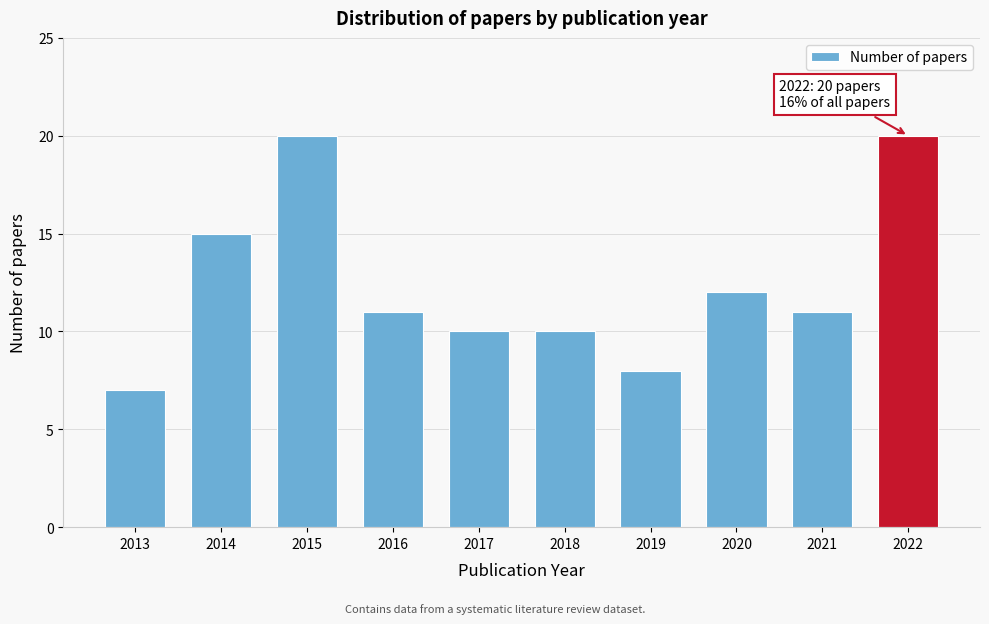

Reading right to left, list all the values displayed in this chart.

2022=20	2021=11	2020=12	2019=8	2018=10	2017=10	2016=11	2015=20	2014=15	2013=7